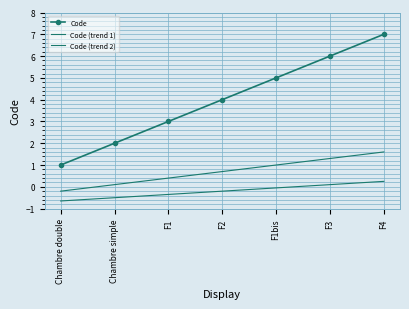

List the labels in order of Code value, smallest first.

Chambre double, Chambre simple, F1, F2, F1bis, F3, F4